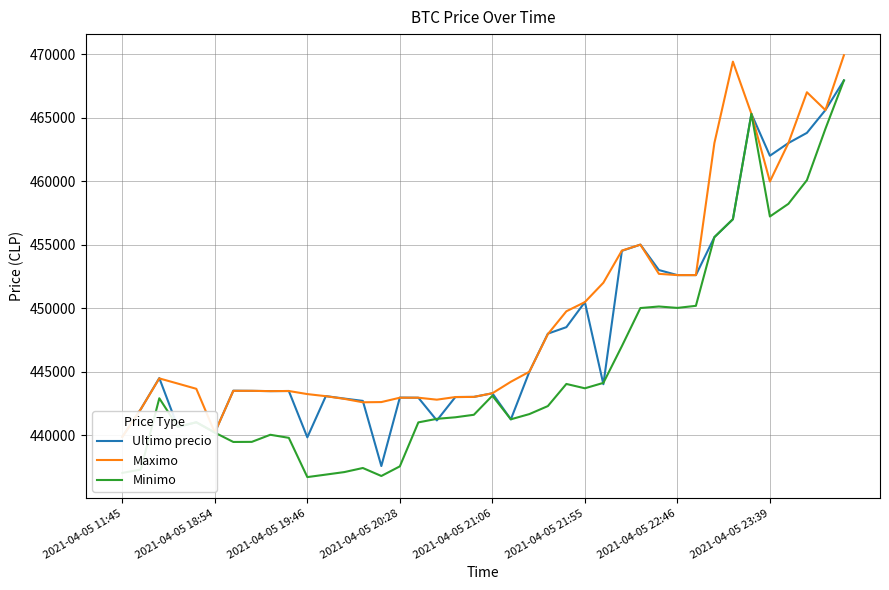

How many data points does each series have?

40